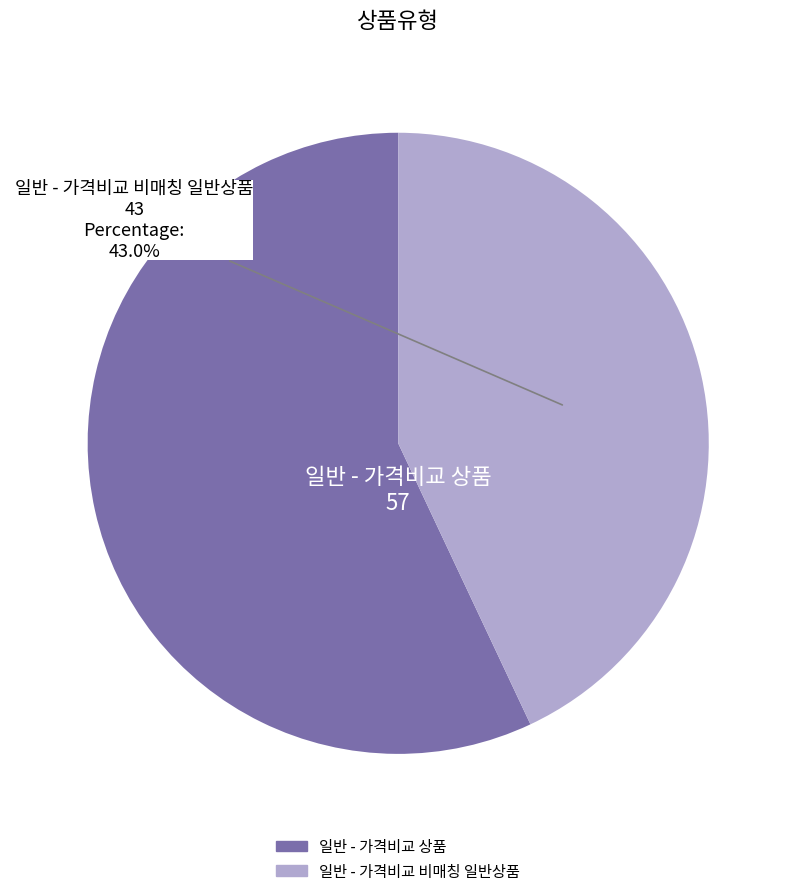

How many segments does this pie chart have?

2